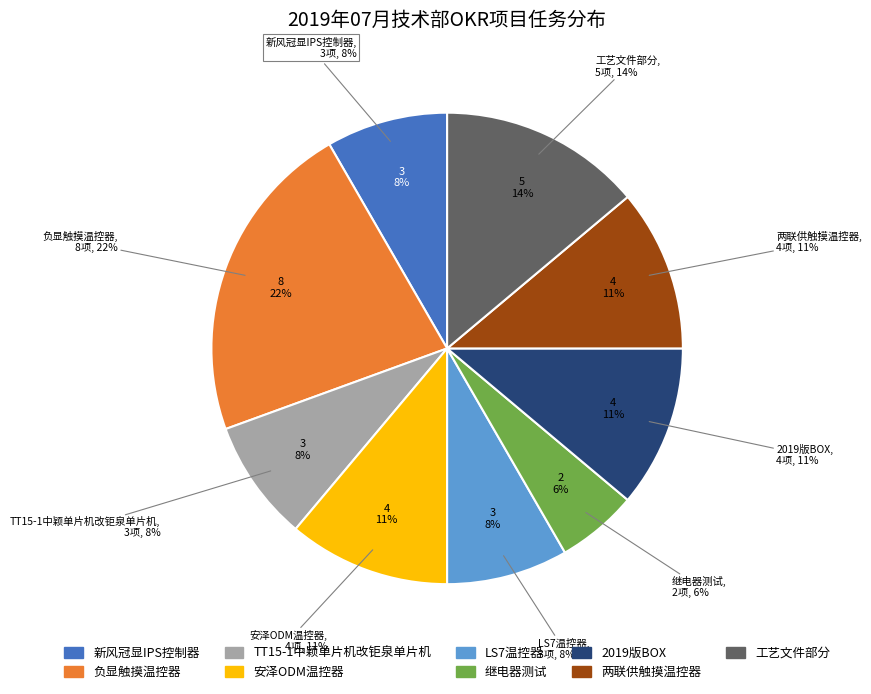

Does 新风冠显IPS控制器 account for over 50% of the chart?

No